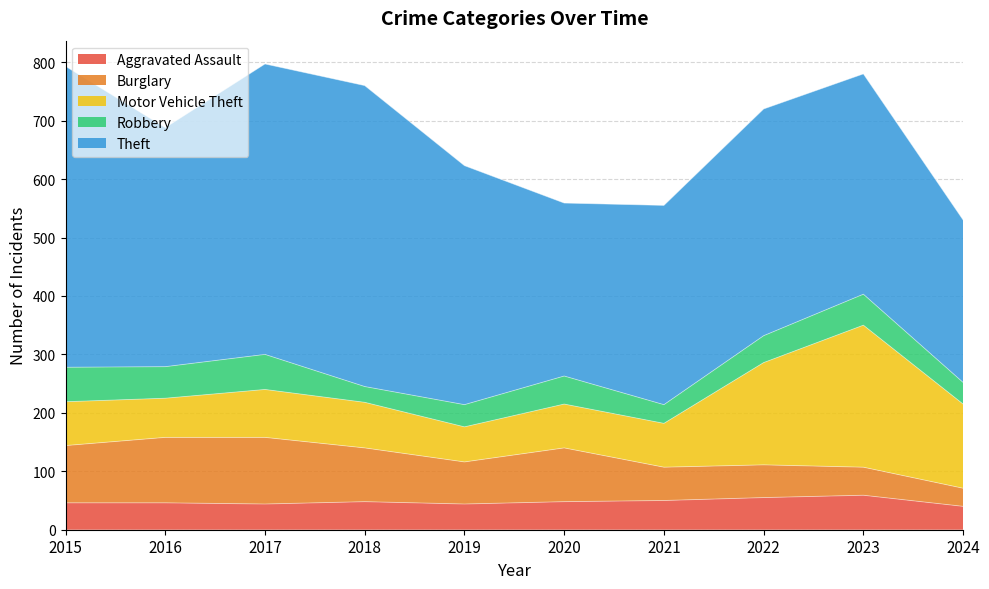

Where do Robbery and Burglary first cross each other?

2022 and 2023